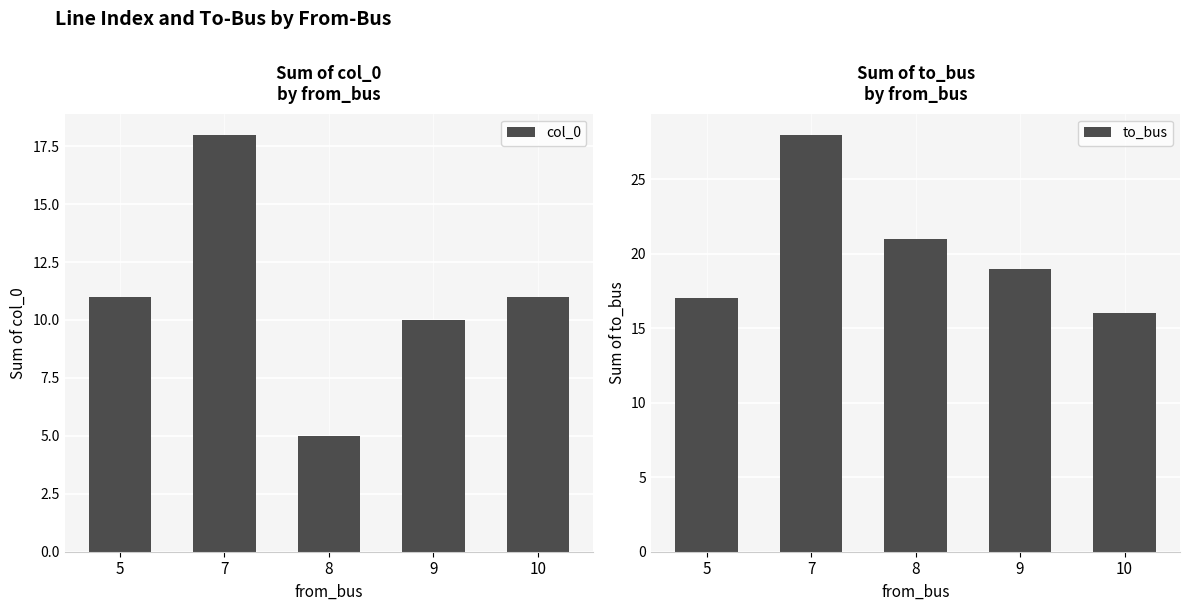

Reading left to right, transcribe all the data shown in this chart.

col_0: 11	18	5	10	11
to_bus: 17	28	21	19	16